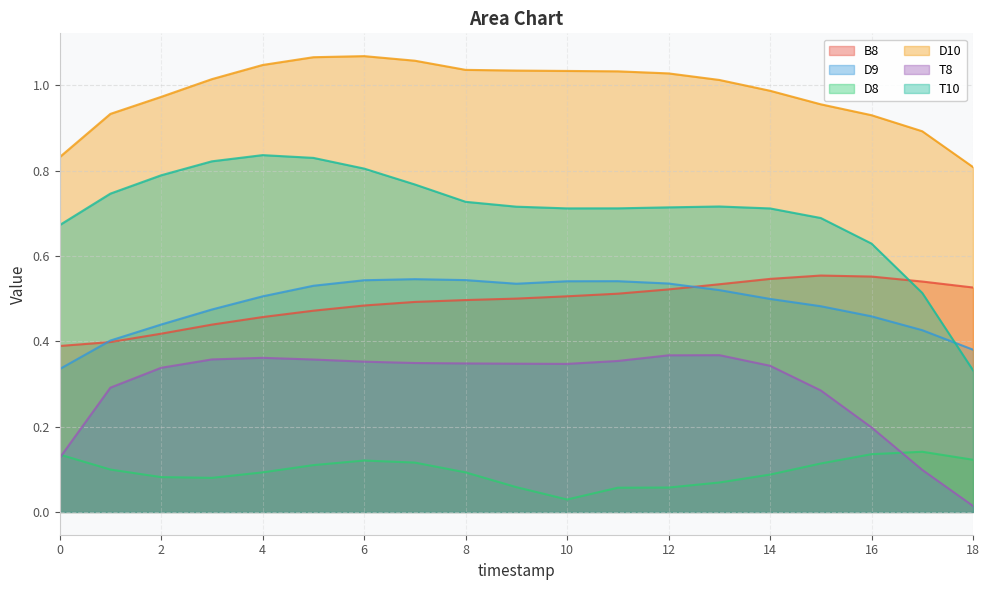

At how many categories does at least one series exceed 0?

19